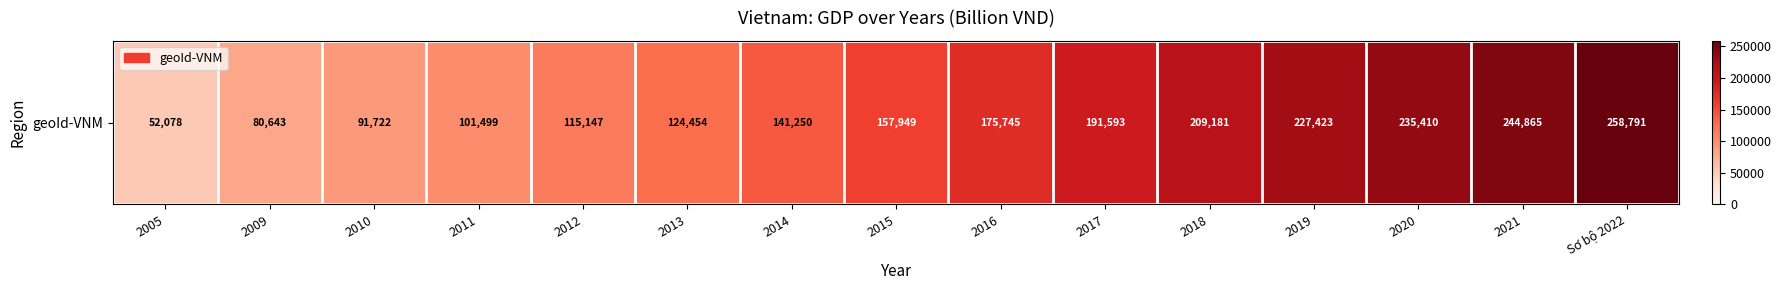

Count the number of categories in the chart.

15